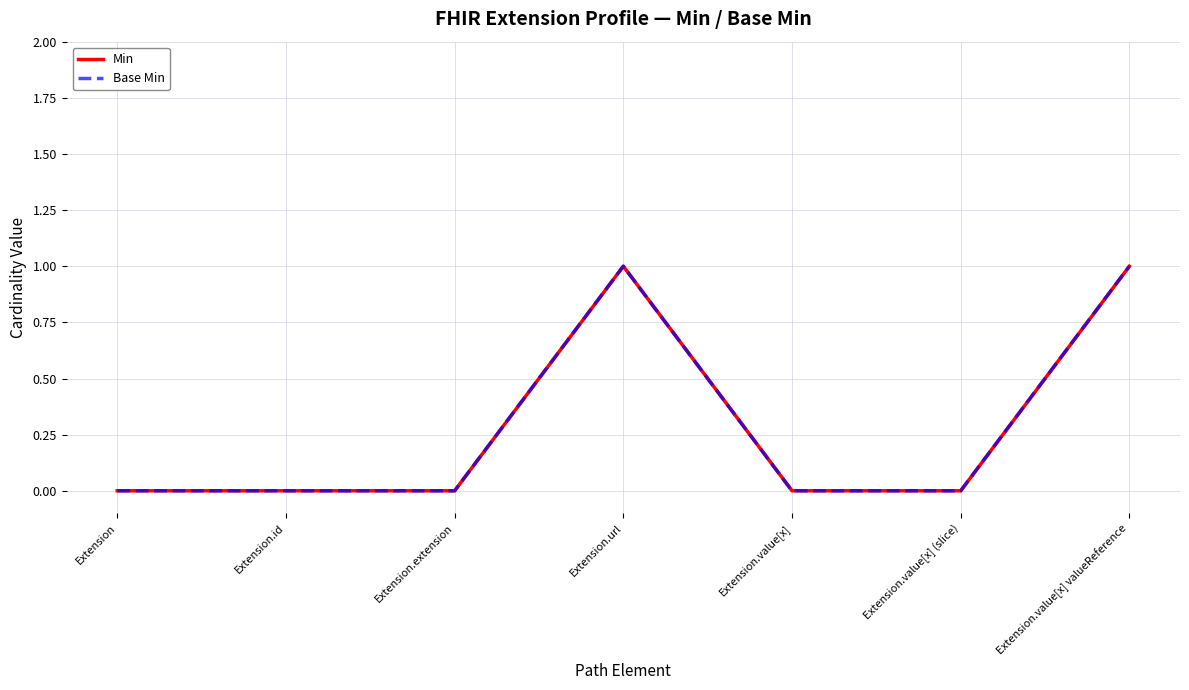

Is this an area chart (filled region under the line)?

No